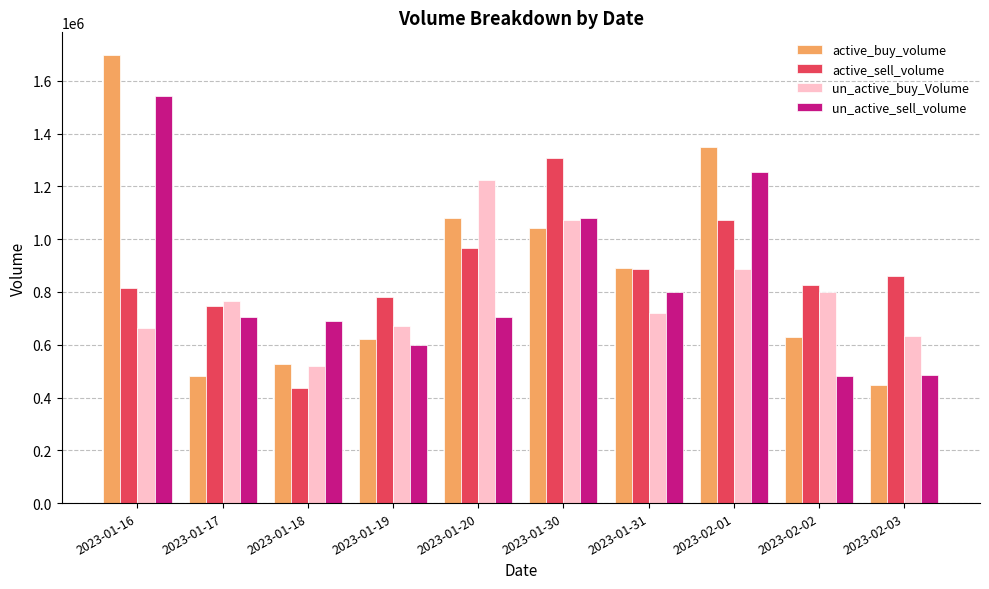

The un_active_buy_Volume series shows 664500 at 2023-01-16. True or false?

True